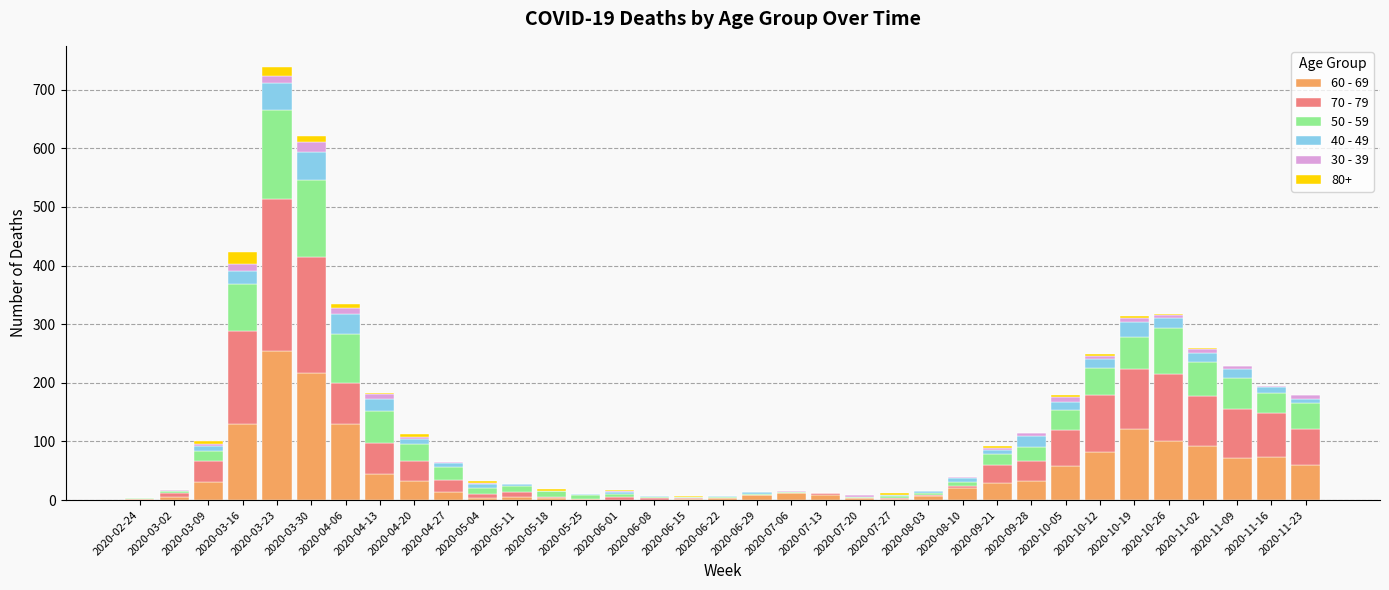

The value of 60 - 69 at 2020-10-12 is 82. True or false?

True